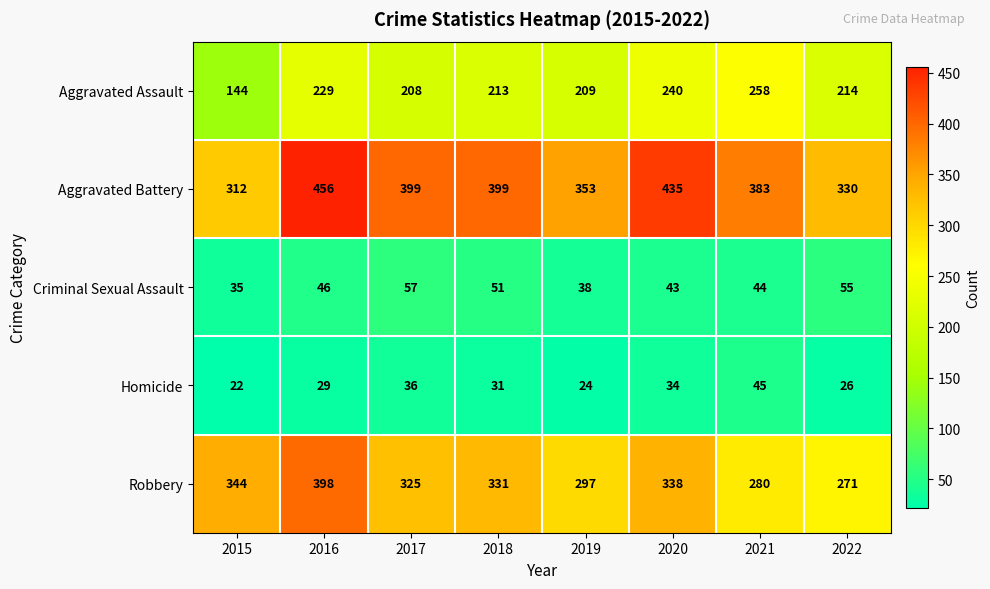

What is the greatest value displayed?

456